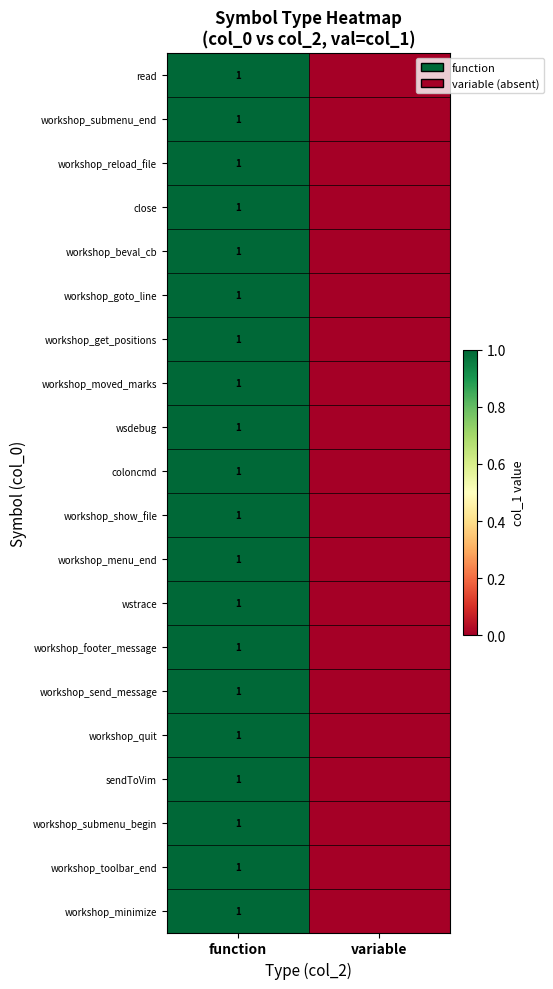

The workshop_footer_message series shows 0 at function. True or false?

False